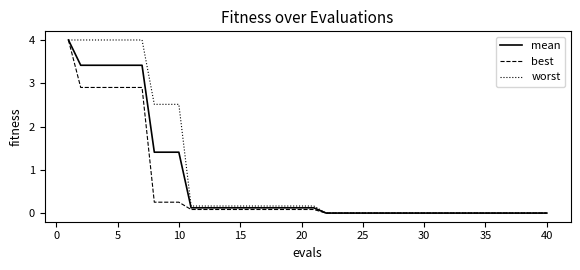

Which series has the largest total across all categories?

worst